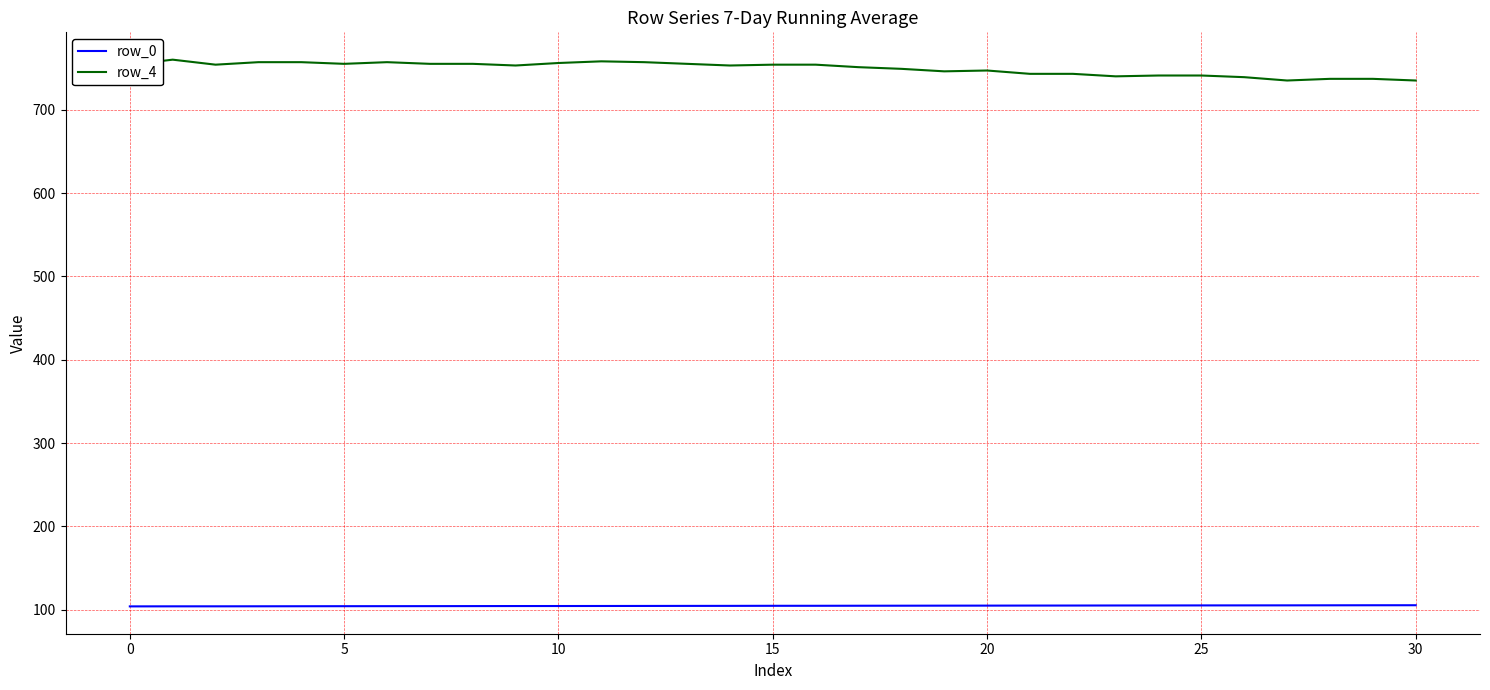

What is the maximum value for row_4?

760.0